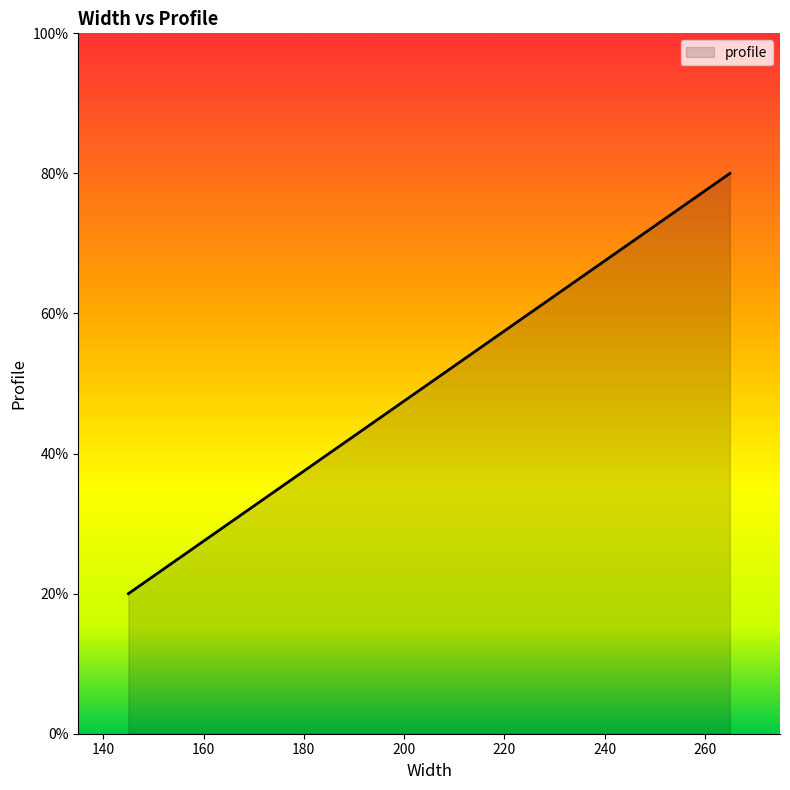

What is the smallest value displayed?

20.0